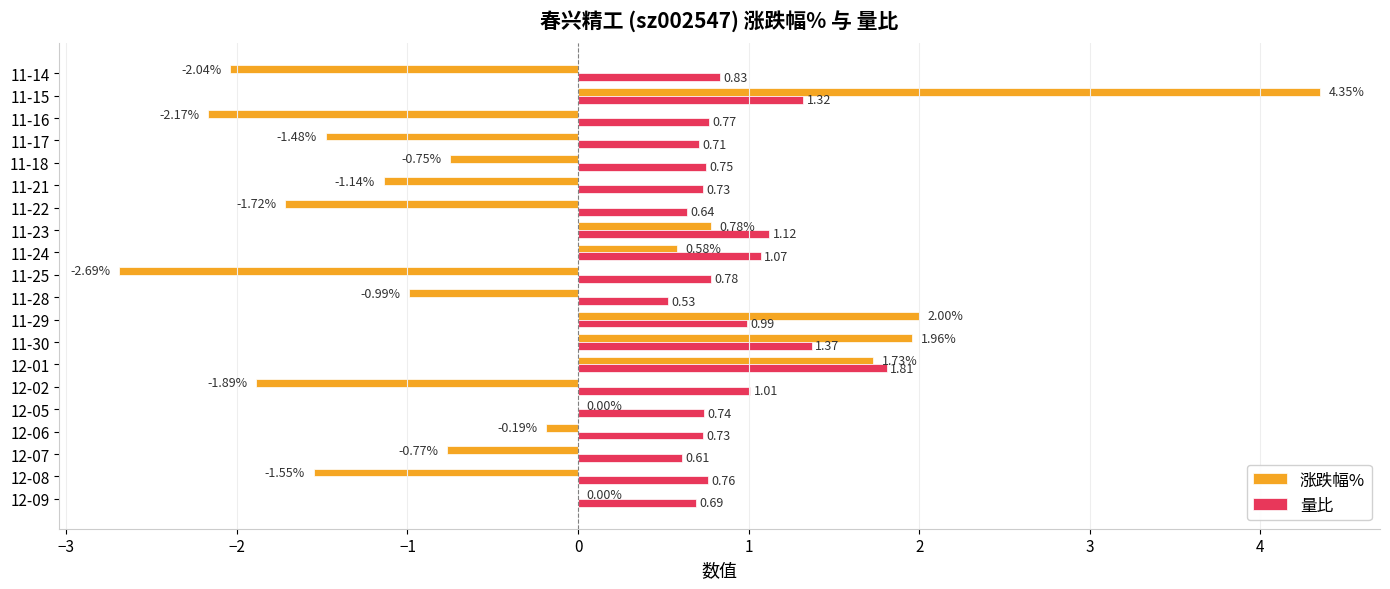

Which series has the largest total across all categories?

量比